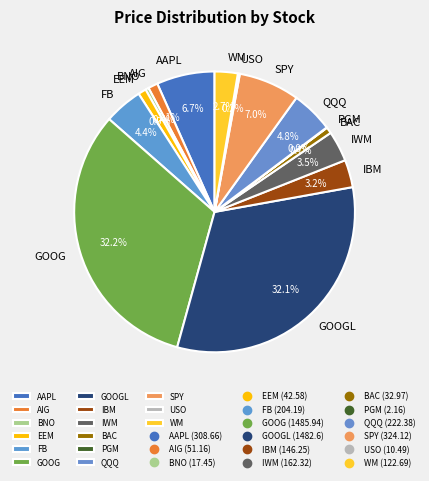

Combined, do GOOGL and BNO account for over 50%?

No